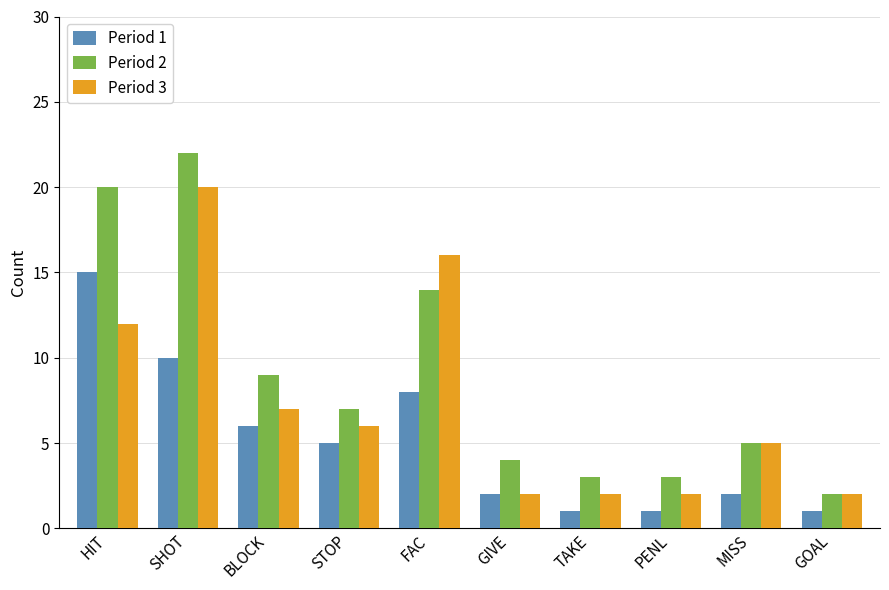

Rank the series by their maximum value, from highest to lowest.

Period 2, Period 3, Period 1